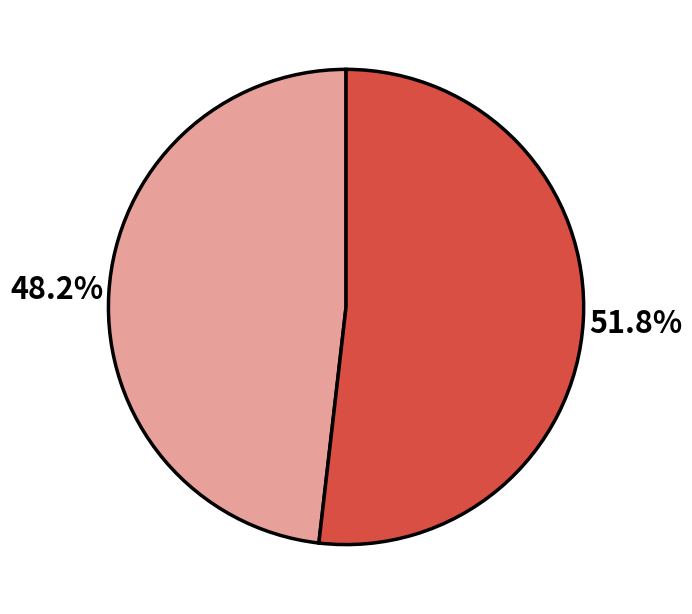

Is there any slice that represents more than half of the pie?

Yes